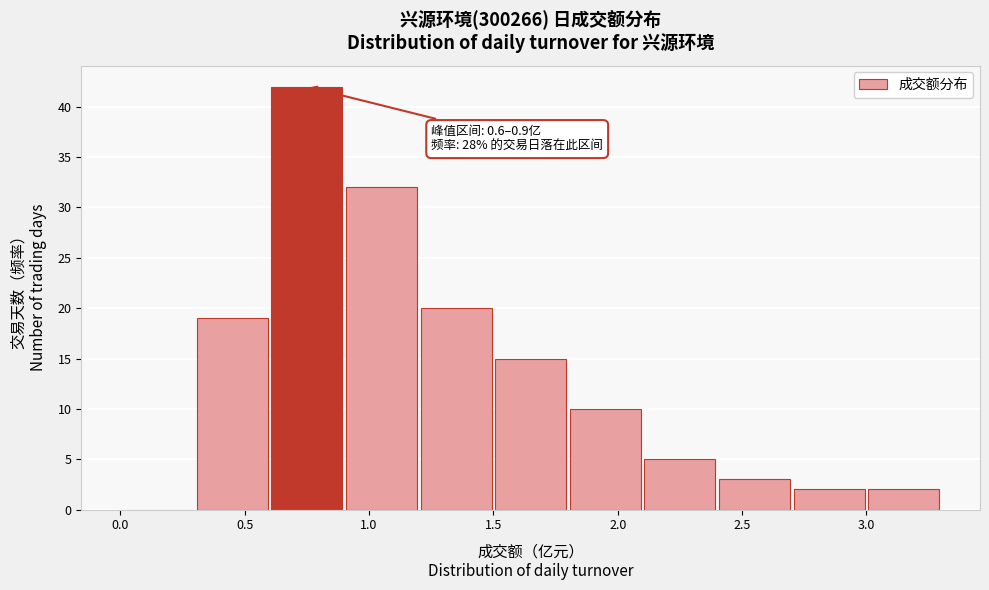

Which range on the x-axis has the tallest bar?

0.6 to 0.9